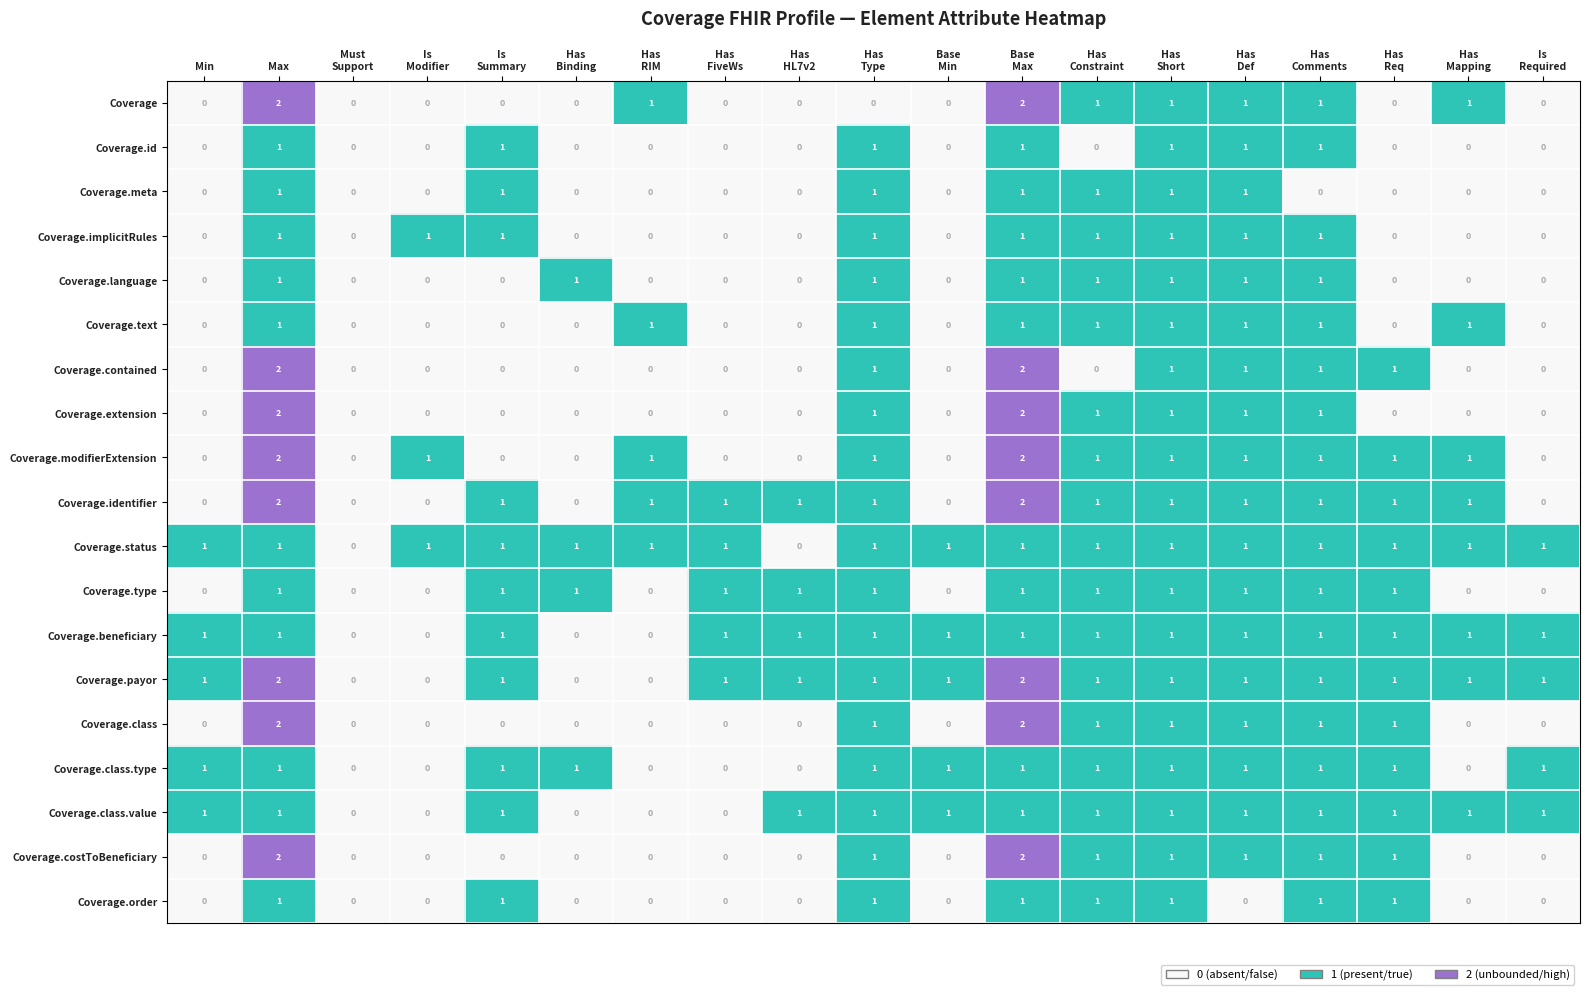

The value of Coverage.costToBeneficiary at Max is 1. True or false?

False